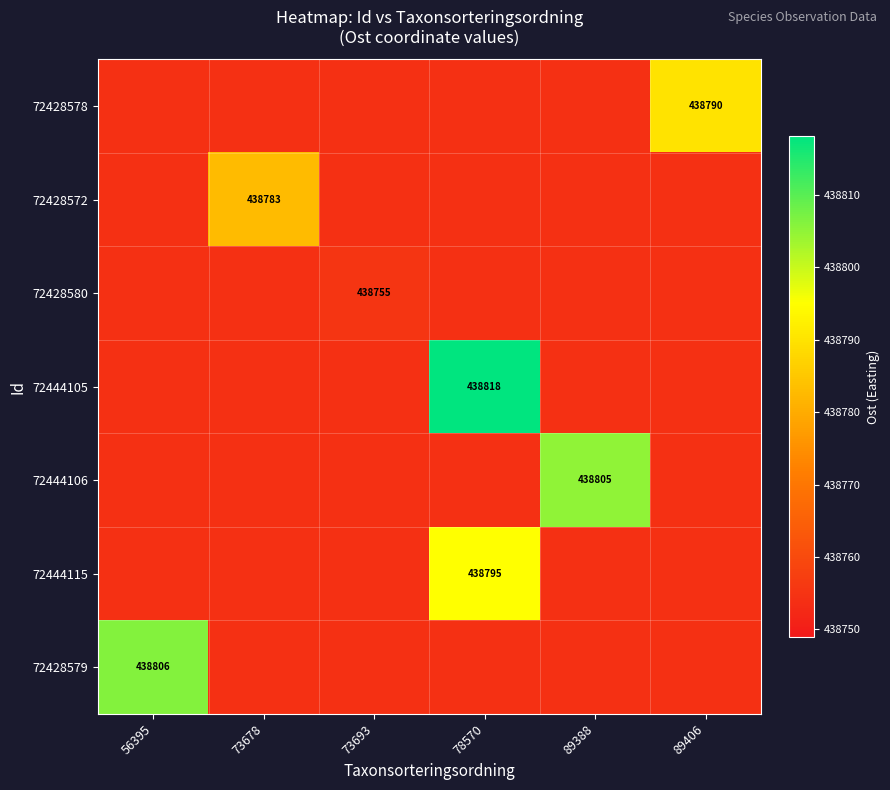

Reading right to left, transcribe all the data shown in this chart.

row_0: 438790.0	438754.2	438754.2	438754.2	438754.2	438754.2
row_1: 438754.2	438754.2	438754.2	438754.2	438782.9	438754.2
row_2: 438754.2	438754.2	438754.2	438755.2	438754.2	438754.2
row_3: 438754.2	438754.2	438818.2	438754.2	438754.2	438754.2
row_4: 438754.2	438805.1	438754.2	438754.2	438754.2	438754.2
row_5: 438754.2	438754.2	438795.1	438754.2	438754.2	438754.2
row_6: 438754.2	438754.2	438754.2	438754.2	438754.2	438806.2